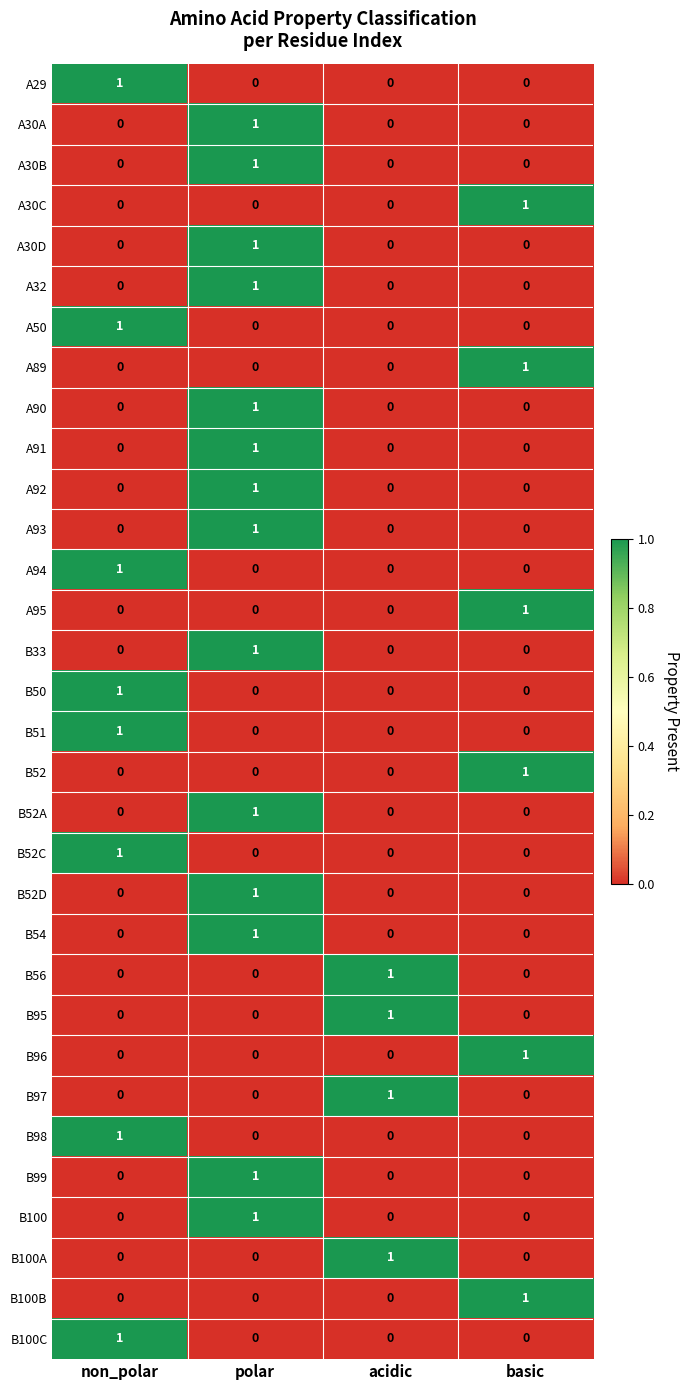

What is the total value across all series at basic?

6